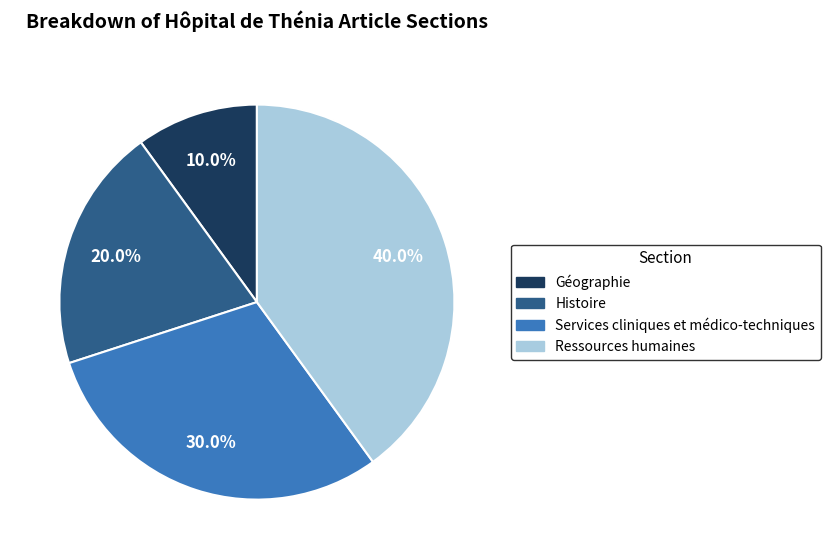

To the nearest percent, what is the average slice percentage?

25%